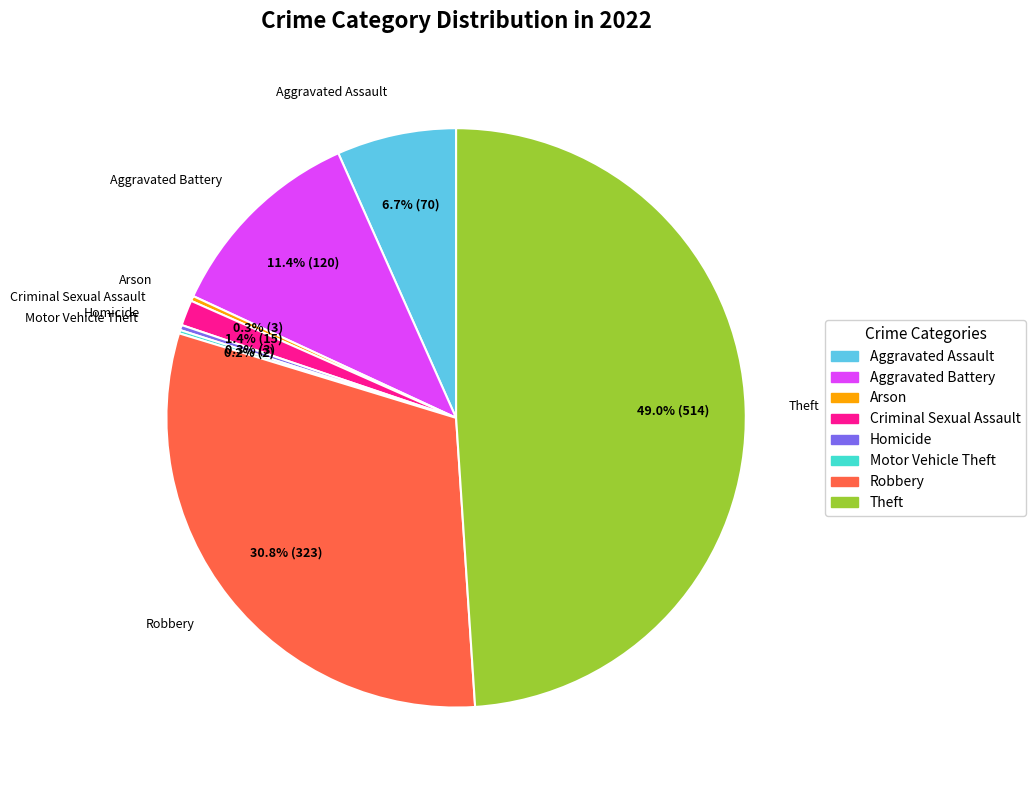

True or false: Aggravated Assault accounts for 7% of the total.

True